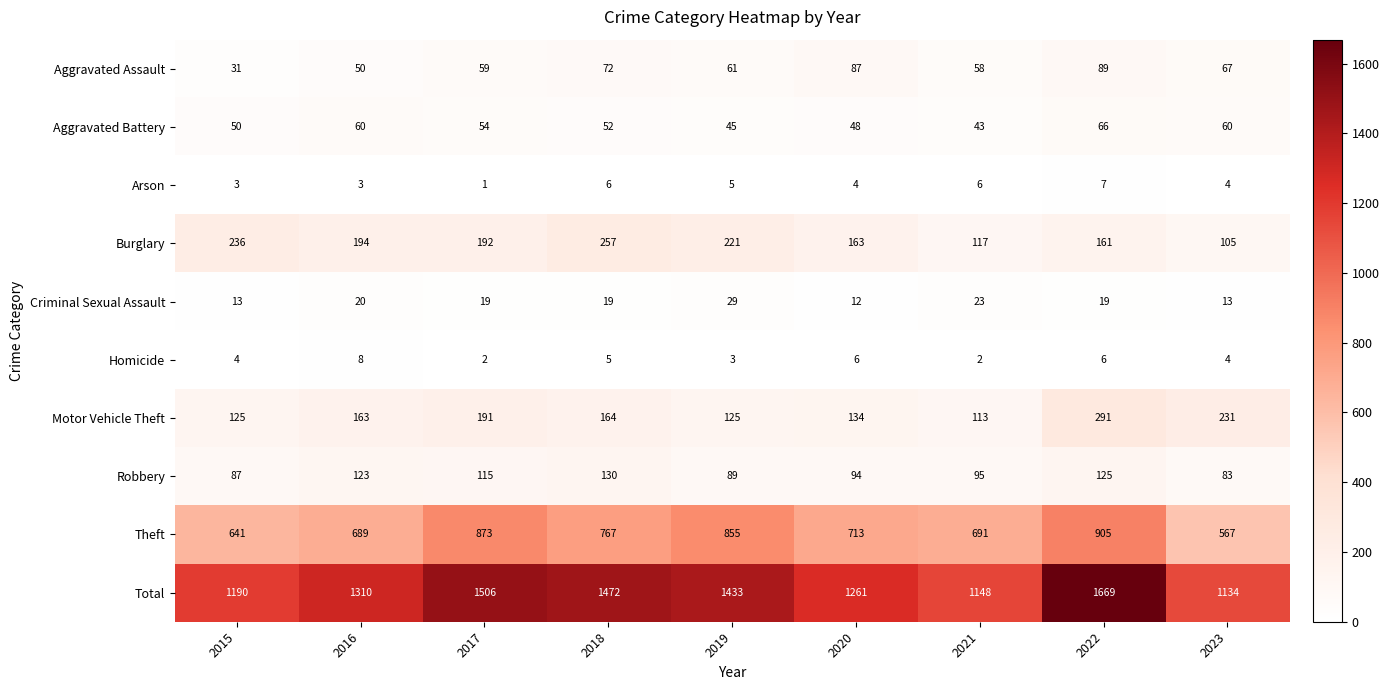

Count the number of data series in this chart.

10